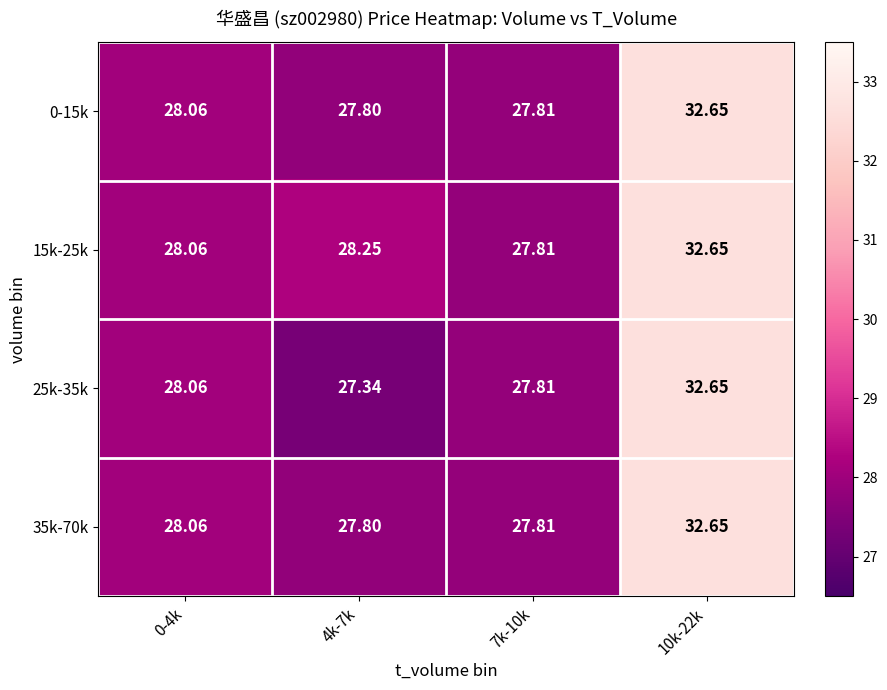

Which label corresponds to the largest value in the chart?

10k-22k